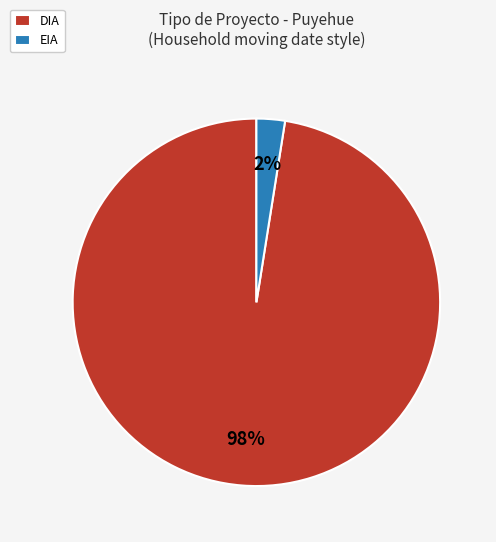

Does DIA account for over 50% of the chart?

Yes